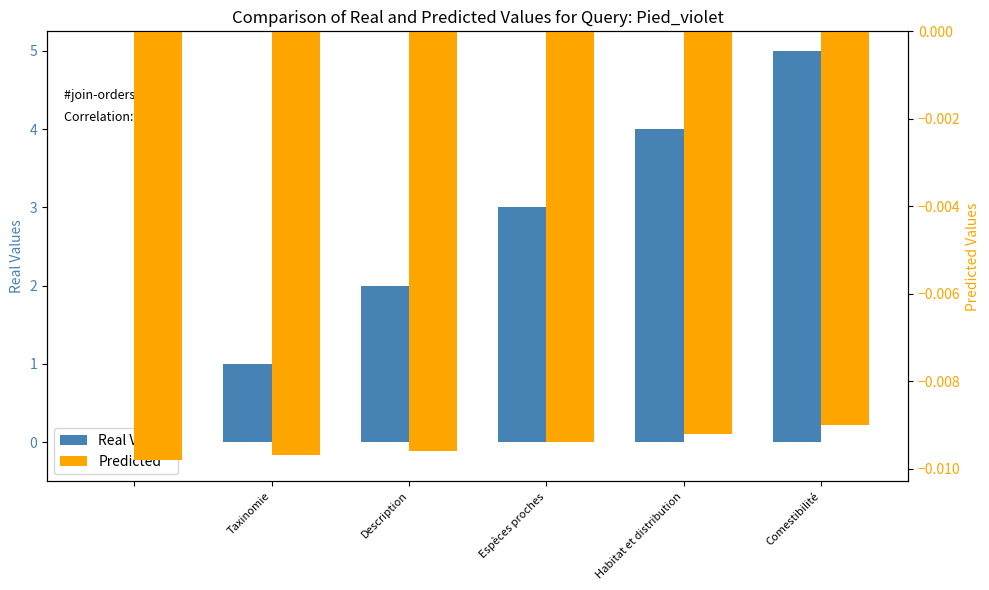

What is the sum of all Real Values values?

15.0